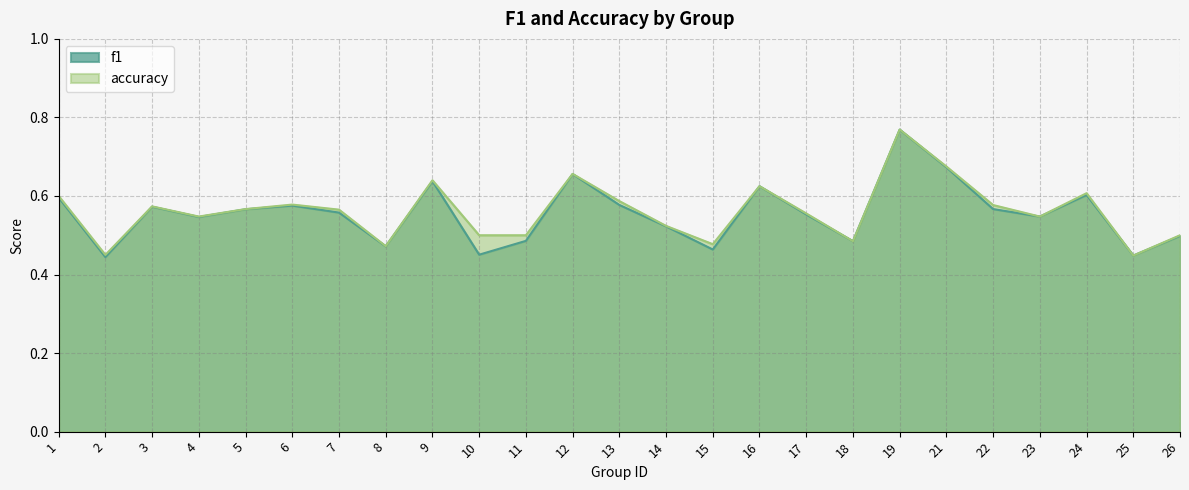

True or false: accuracy and f1 cross at least once.

False